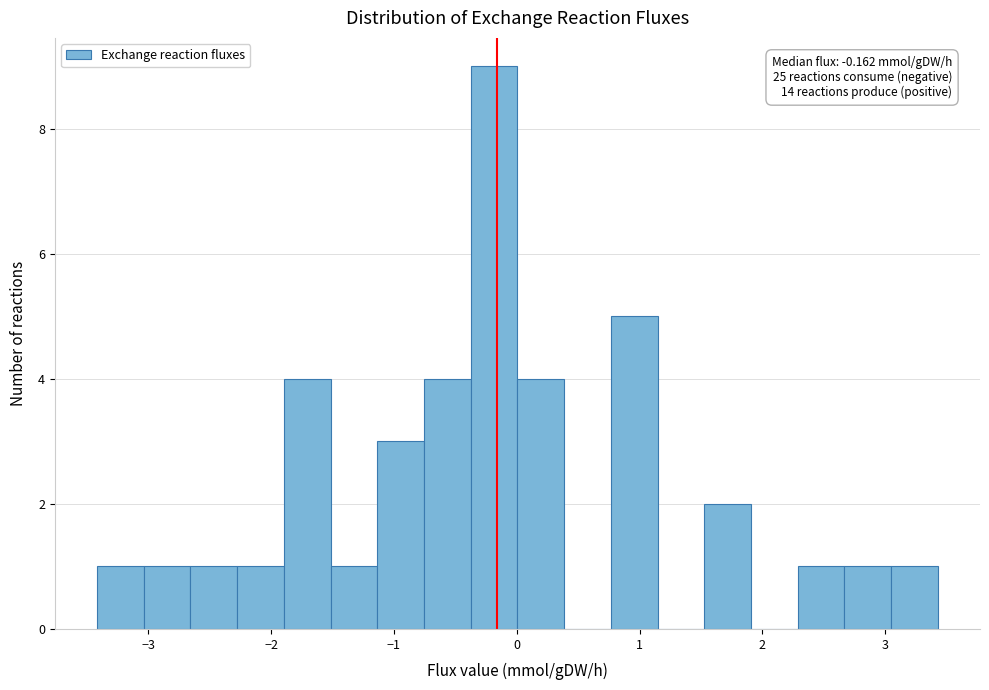

Read against the x-axis, roughly where is the centre of the tallest bar?

-0.2